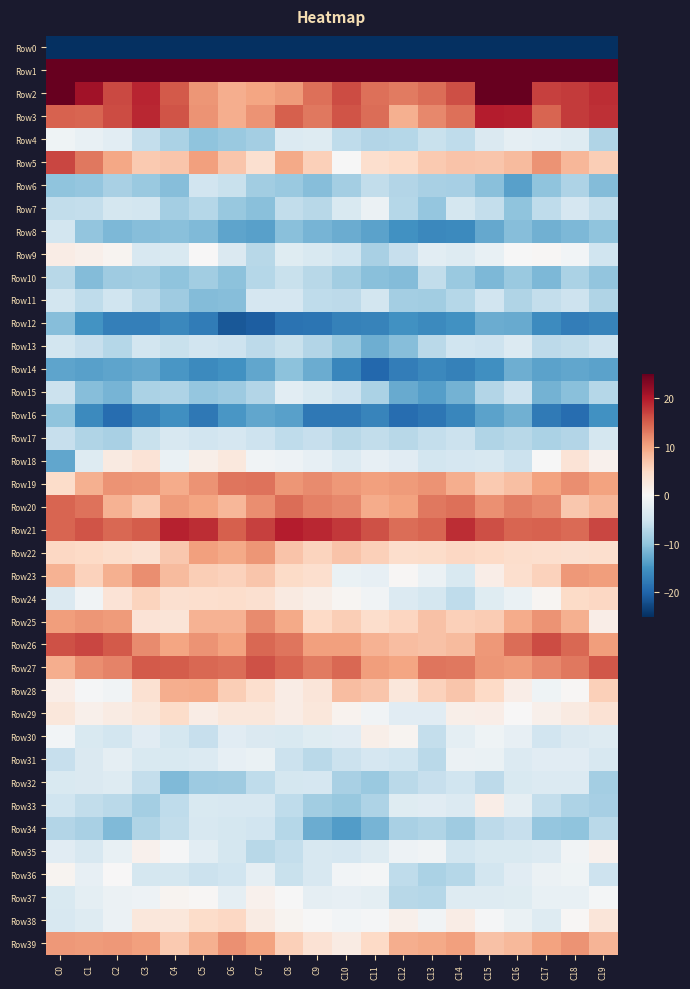

Reading left to right, extract all data points from this chart.

Row0: C0=-250.6	C1=-225.4	C2=-222.2	C3=-223.7	C4=-220.5	C5=-213.9	C6=-215.4	C7=-218.4	C8=-214.1	C9=-219.7	C10=-224.4	C11=-223.9	C12=-219.0	C13=-223.0	C14=-230.0	C15=-212.1	C16=-214.0	C17=-223.4	C18=-222.7	C19=-223.4
Row1: C0=64.8	C1=48.4	C2=45.6	C3=47.6	C4=46.1	C5=46.5	C6=46.1	C7=45.6	C8=49.7	C9=46.7	C10=42.5	C11=42.5	C12=39.4	C13=38.8	C14=42.3	C15=55.9	C16=58.7	C17=45.2	C18=46.5	C19=47.1
Row2: C0=31.1	C1=20.9	C2=16.5	C3=19.0	C4=15.4	C5=11.1	C6=9.0	C7=9.8	C8=10.7	C9=13.7	C10=16.3	C11=13.8	C12=13.0	C13=14.0	C14=16.2	C15=26.4	C16=28.4	C17=17.1	C18=17.5	C19=18.5
Row3: C0=14.8	C1=14.6	C2=16.3	C3=18.8	C4=15.8	C5=11.2	C6=9.1	C7=11.1	C8=14.9	C9=13.1	C10=15.7	C11=13.9	C12=8.9	C13=12.1	C14=13.7	C15=19.7	C16=19.5	C17=14.6	C18=17.6	C19=18.3
Row4: C0=-1.0	C1=-1.9	C2=-2.7	C3=-6.0	C4=-8.0	C5=-10.0	C6=-9.2	C7=-8.4	C8=-3.5	C9=-3.3	C10=-6.4	C11=-7.3	C12=-7.1	C13=-5.5	C14=-6.4	C15=-3.5	C16=-2.2	C17=-2.7	C18=-3.3	C19=-7.5
Row5: C0=16.8	C1=13.2	C2=9.6	C3=6.5	C4=7.0	C5=10.2	C6=6.9	C7=4.0	C8=9.4	C9=5.9	C10=-0.1	C11=4.1	C12=5.0	C13=6.5	C14=7.2	C15=7.0	C16=7.9	C17=11.2	C18=8.2	C19=6.1
Row6: C0=-10.1	C1=-9.6	C2=-8.1	C3=-9.4	C4=-10.7	C5=-4.9	C6=-5.5	C7=-8.7	C8=-9.3	C9=-10.7	C10=-8.4	C11=-6.2	C12=-7.4	C13=-8.1	C14=-8.3	C15=-10.5	C16=-13.6	C17=-10.0	C18=-7.8	C19=-10.9
Row7: C0=-6.2	C1=-6.0	C2=-4.4	C3=-4.6	C4=-8.5	C5=-7.2	C6=-9.6	C7=-10.4	C8=-6.1	C9=-6.9	C10=-3.9	C11=-1.5	C12=-7.1	C13=-9.7	C14=-4.5	C15=-6.0	C16=-10.0	C17=-6.3	C18=-4.2	C19=-6.0
Row8: C0=-4.5	C1=-9.9	C2=-11.3	C3=-10.6	C4=-10.5	C5=-10.9	C6=-13.2	C7=-13.5	C8=-10.5	C9=-11.6	C10=-12.5	C11=-13.4	C12=-15.2	C13=-16.2	C14=-15.9	C15=-12.9	C16=-10.7	C17=-11.9	C18=-11.2	C19=-10.1
Row9: C0=1.8	C1=1.3	C2=0.7	C3=-4.0	C4=-3.9	C5=0.0	C6=-3.6	C7=-6.9	C8=-3.0	C9=-3.8	C10=-4.9	C11=-8.1	C12=-5.7	C13=-2.6	C14=-3.2	C15=-1.9	C16=-0.2	C17=0.3	C18=-0.6	C19=-4.9
Row10: C0=-6.9	C1=-10.8	C2=-8.9	C3=-8.8	C4=-10.1	C5=-8.6	C6=-10.2	C7=-7.2	C8=-5.6	C9=-7.0	C10=-8.7	C11=-10.5	C12=-10.9	C13=-6.2	C14=-9.3	C15=-11.3	C16=-9.2	C17=-11.3	C18=-7.8	C19=-9.8
Row11: C0=-4.6	C1=-6.3	C2=-4.9	C3=-6.8	C4=-8.8	C5=-10.9	C6=-10.6	C7=-4.1	C8=-4.3	C9=-6.4	C10=-6.6	C11=-4.5	C12=-8.5	C13=-8.6	C14=-7.2	C15=-4.8	C16=-7.6	C17=-5.9	C18=-5.2	C19=-7.5
Row12: C0=-10.6	C1=-15.0	C2=-17.0	C3=-17.1	C4=-16.2	C5=-17.5	C6=-21.2	C7=-20.6	C8=-18.5	C9=-18.2	C10=-17.0	C11=-16.7	C12=-15.0	C13=-15.9	C14=-15.1	C15=-12.5	C16=-12.5	C17=-15.8	C18=-17.3	C19=-16.7
Row13: C0=-4.5	C1=-5.7	C2=-7.2	C3=-4.6	C4=-5.5	C5=-4.7	C6=-5.1	C7=-6.6	C8=-5.5	C9=-7.4	C10=-9.5	C11=-12.2	C12=-10.7	C13=-6.8	C14=-4.9	C15=-5.1	C16=-3.5	C17=-6.5	C18=-6.1	C19=-5.1
Row14: C0=-13.2	C1=-13.5	C2=-13.3	C3=-12.7	C4=-14.5	C5=-15.8	C6=-15.0	C7=-13.0	C8=-10.3	C9=-12.4	C10=-16.2	C11=-19.7	C12=-17.3	C13=-16.1	C14=-16.8	C15=-15.3	C16=-12.1	C17=-13.4	C18=-12.9	C19=-13.4
Row15: C0=-5.4	C1=-10.6	C2=-11.6	C3=-7.9	C4=-7.6	C5=-9.7	C6=-9.0	C7=-7.4	C8=-2.6	C9=-3.8	C10=-5.2	C11=-7.9	C12=-12.6	C13=-13.8	C14=-11.8	C15=-7.3	C16=-5.2	C17=-11.8	C18=-10.4	C19=-7.1
Row16: C0=-10.0	C1=-15.9	C2=-19.0	C3=-16.9	C4=-15.4	C5=-17.9	C6=-14.5	C7=-13.0	C8=-13.6	C9=-17.8	C10=-17.8	C11=-16.6	C12=-19.0	C13=-18.0	C14=-16.2	C15=-13.5	C16=-12.0	C17=-17.6	C18=-19.0	C19=-15.1
Row17: C0=-5.8	C1=-7.5	C2=-8.2	C3=-5.5	C4=-4.1	C5=-4.9	C6=-4.2	C7=-5.2	C8=-6.3	C9=-5.8	C10=-6.9	C11=-6.2	C12=-7.0	C13=-5.9	C14=-5.4	C15=-7.6	C16=-6.9	C17=-7.8	C18=-7.4	C19=-4.4
Row18: C0=-13.0	C1=-3.3	C2=2.2	C3=3.5	C4=-1.7	C5=1.5	C6=2.6	C7=-0.9	C8=-1.3	C9=-2.1	C10=-3.4	C11=-2.1	C12=-2.8	C13=-4.7	C14=-4.3	C15=-4.0	C16=-5.4	C17=-0.2	C18=3.5	C19=1.1
Row19: C0=4.6	C1=8.8	C2=11.3	C3=11.0	C4=9.3	C5=11.2	C6=13.5	C7=13.5	C8=11.0	C9=11.8	C10=10.9	C11=10.3	C12=10.6	C13=11.1	C14=9.1	C15=6.6	C16=7.6	C17=10.1	C18=11.6	C19=10.1
Row20: C0=14.6	C1=13.6	C2=8.6	C3=6.6	C4=10.7	C5=9.9	C6=8.2	C7=11.6	C8=14.0	C9=12.7	C10=11.9	C11=9.2	C12=10.1	C13=13.1	C14=13.7	C15=11.4	C16=12.9	C17=12.0	C18=6.8	C19=8.4
Row21: C0=14.6	C1=15.8	C2=14.3	C3=15.1	C4=19.3	C5=18.5	C6=14.9	C7=17.0	C8=19.6	C9=18.8	C10=17.7	C11=15.9	C12=14.0	C13=14.5	C14=18.5	C15=16.0	C16=14.6	C17=14.8	C18=14.2	C19=16.6
Row22: C0=5.1	C1=4.9	C2=4.4	C3=3.8	C4=6.8	C5=10.2	C6=9.4	C7=11.1	C8=7.1	C9=5.5	C10=7.1	C11=5.9	C12=4.4	C13=4.6	C14=5.2	C15=4.9	C16=4.3	C17=4.2	C18=4.0	C19=4.3
Row23: C0=8.8	C1=5.8	C2=8.9	C3=11.7	C4=7.9	C5=6.2	C6=5.8	C7=7.0	C8=4.8	C9=4.1	C10=-1.6	C11=-2.1	C12=0.2	C13=-1.4	C14=-3.8	C15=1.7	C16=4.2	C17=5.8	C18=10.8	C19=10.4
Row24: C0=-3.6	C1=-0.9	C2=3.4	C3=5.5	C4=3.9	C5=4.2	C6=4.3	C7=4.0	C8=2.2	C9=1.5	C10=0.6	C11=-1.0	C12=-3.4	C13=-4.3	C14=-6.4	C15=-3.0	C16=-1.7	C17=0.4	C18=4.8	C19=5.2
Row25: C0=10.4	C1=11.0	C2=10.7	C3=3.3	C4=3.3	C5=8.7	C6=8.7	C7=11.7	C8=9.5	C9=4.9	C10=6.1	C11=4.4	C12=5.4	C13=7.3	C14=6.0	C15=6.3	C16=9.2	C17=11.2	C18=8.8	C19=1.7
Row26: C0=15.9	C1=16.7	C2=15.3	C3=11.8	C4=9.8	C5=11.3	C6=10.1	C7=14.3	C8=13.4	C9=10.2	C10=10.2	C11=8.6	C12=7.6	C13=7.3	C14=8.0	C15=10.9	C16=14.0	C17=16.3	C18=14.4	C19=10.4
Row27: C0=9.0	C1=11.6	C2=12.4	C3=15.2	C4=15.2	C5=14.3	C6=14.1	C7=16.0	C8=14.6	C9=13.0	C10=14.5	C11=10.5	C12=9.9	C13=13.3	C14=13.2	C15=10.9	C16=10.5	C17=12.0	C18=13.2	C19=15.5
Row28: C0=1.7	C1=-0.3	C2=-0.9	C3=3.9	C4=9.2	C5=9.3	C6=6.1	C7=4.2	C8=1.9	C9=3.1	C10=7.7	C11=6.9	C12=2.8	C13=5.7	C14=6.9	C15=5.0	C16=1.7	C17=-1.0	C18=0.4	C19=6.0
Row29: C0=2.8	C1=1.3	C2=2.0	C3=2.8	C4=4.5	C5=1.8	C6=2.9	C7=2.8	C8=1.9	C9=2.7	C10=0.9	C11=-0.8	C12=-2.9	C13=-2.9	C14=1.5	C15=1.7	C16=0.2	C17=1.2	C18=2.2	C19=3.6
Row30: C0=-0.7	C1=-3.8	C2=-4.6	C3=-2.9	C4=-4.4	C5=-5.8	C6=-2.8	C7=-3.5	C8=-3.7	C9=-3.0	C10=-2.7	C11=1.5	C12=0.7	C13=-5.9	C14=-2.5	C15=-1.0	C16=-2.0	C17=-4.9	C18=-3.6	C19=-3.3
Row31: C0=-5.8	C1=-3.6	C2=-2.3	C3=-3.9	C4=-3.8	C5=-3.4	C6=-2.0	C7=-1.7	C8=-5.4	C9=-6.8	C10=-5.4	C11=-4.3	C12=-5.0	C13=-6.8	C14=-1.4	C15=-1.7	C16=-3.4	C17=-2.8	C18=-2.7	C19=-4.0
Row32: C0=-3.7	C1=-3.6	C2=-3.2	C3=-6.0	C4=-11.0	C5=-9.0	C6=-8.9	C7=-6.4	C8=-4.4	C9=-4.2	C10=-8.0	C11=-9.3	C12=-6.7	C13=-5.7	C14=-5.0	C15=-6.5	C16=-3.7	C17=-3.5	C18=-3.4	C19=-8.5
Row33: C0=-4.9	C1=-6.1	C2=-6.8	C3=-8.5	C4=-6.3	C5=-3.8	C6=-4.0	C7=-4.0	C8=-6.4	C9=-8.6	C10=-9.4	C11=-7.7	C12=-3.1	C13=-2.9	C14=-3.5	C15=1.7	C16=-2.3	C17=-6.0	C18=-7.6	C19=-8.2
Row34: C0=-7.4	C1=-8.2	C2=-11.1	C3=-7.5	C4=-6.1	C5=-4.0	C6=-4.5	C7=-4.8	C8=-7.2	C9=-12.3	C10=-13.9	C11=-11.6	C12=-8.1	C13=-7.4	C14=-9.0	C15=-6.6	C16=-5.7	C17=-9.7	C18=-10.0	C19=-6.8
Row35: C0=-2.9	C1=-3.9	C2=-1.9	C3=1.0	C4=-0.4	C5=-2.6	C6=-4.4	C7=-6.9	C8=-5.9	C9=-4.1	C10=-4.2	C11=-3.2	C12=-1.3	C13=-0.8	C14=-4.5	C15=-3.7	C16=-3.9	C17=-3.4	C18=-0.8	C19=1.0
Row36: C0=0.7	C1=-2.1	C2=0.1	C3=-4.4	C4=-4.4	C5=-5.3	C6=-5.1	C7=-2.3	C8=-5.6	C9=-4.1	C10=-0.7	C11=-0.5	C12=-6.3	C13=-7.9	C14=-7.2	C15=-4.5	C16=-2.8	C17=-1.4	C18=-1.0	C19=-5.3
Row37: C0=-3.7	C1=-2.4	C2=-1.5	C3=-1.3	C4=0.6	C5=0.3	C6=-2.3	C7=1.1	C8=-0.1	C9=-2.3	C10=-2.0	C11=-2.4	C12=-6.9	C13=-7.1	C14=-3.2	C15=-3.3	C16=-3.0	C17=-2.0	C18=-1.8	C19=-0.5
Row38: C0=-4.0	C1=-3.2	C2=-1.5	C3=2.8	C4=2.9	C5=4.5	C6=5.2	C7=2.0	C8=0.6	C9=-0.2	C10=-0.6	C11=-0.4	C12=1.3	C13=-0.8	C14=1.9	C15=-0.4	C16=-1.7	C17=-3.3	C18=0.2	C19=3.1
Row39: C0=10.8	C1=10.6	C2=10.9	C3=10.2	C4=6.5	C5=8.8	C6=11.4	C7=10.0	C8=5.9	C9=3.7	C10=2.1	C11=5.0	C12=9.1	C13=9.4	C14=10.3	C15=7.4	C16=8.0	C17=10.1	C18=11.2	C19=8.5